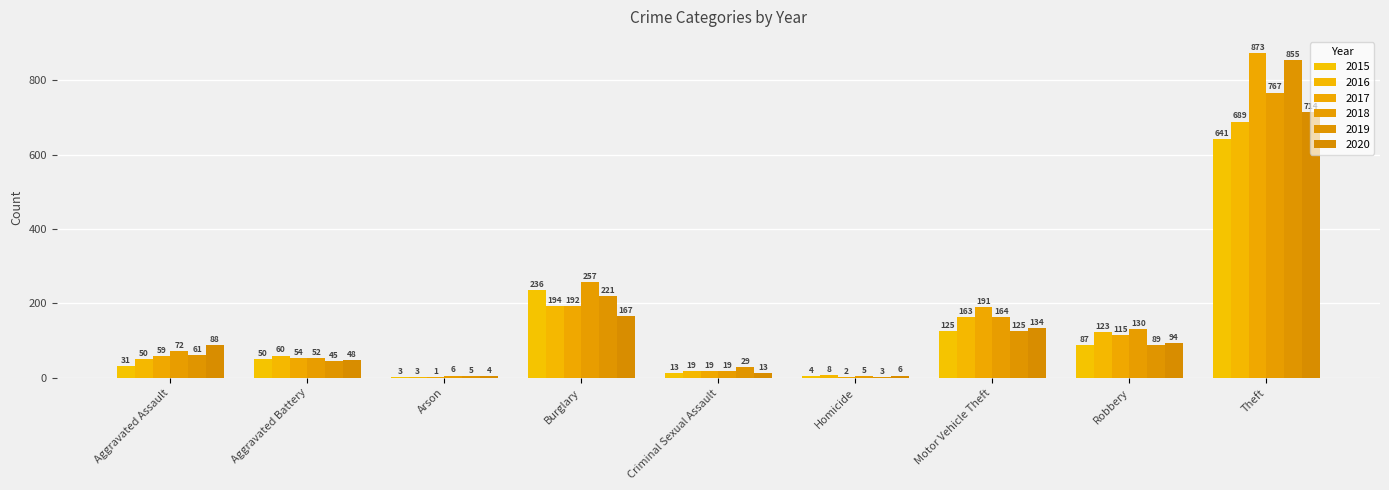

What is the sum of the 2017 values at Homicide and Robbery?

117